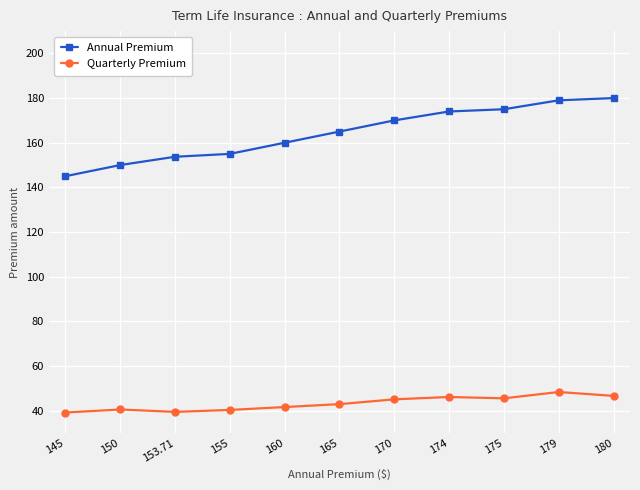

The value of Annual Premium at 160 is 80.6. True or false?

False